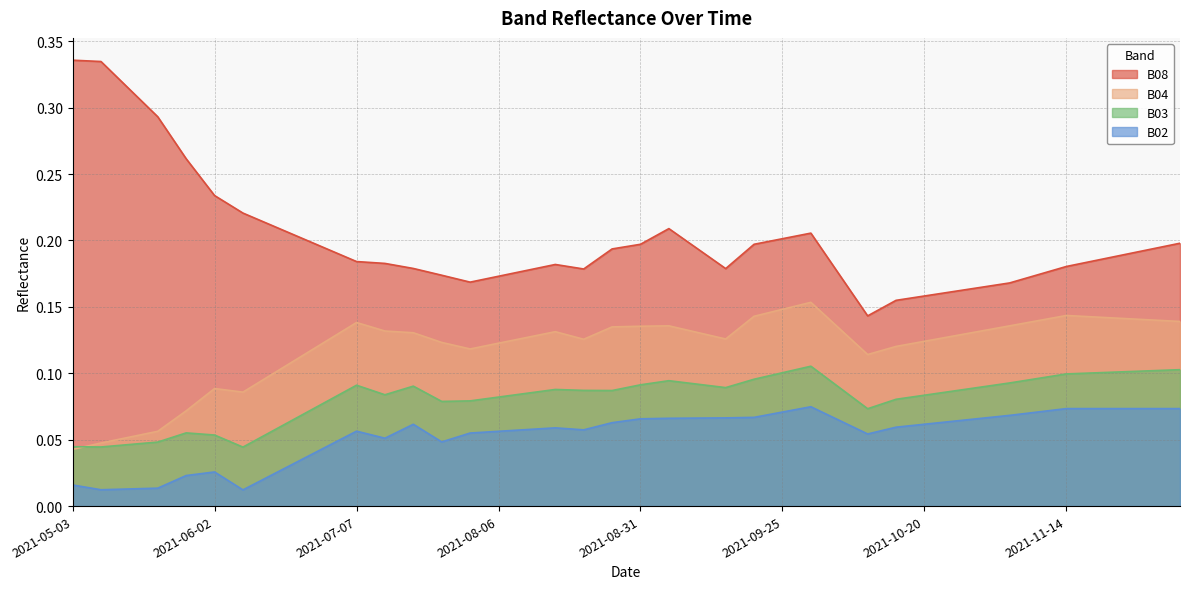

At which category is the sum across all series the highest?

2021-09-30